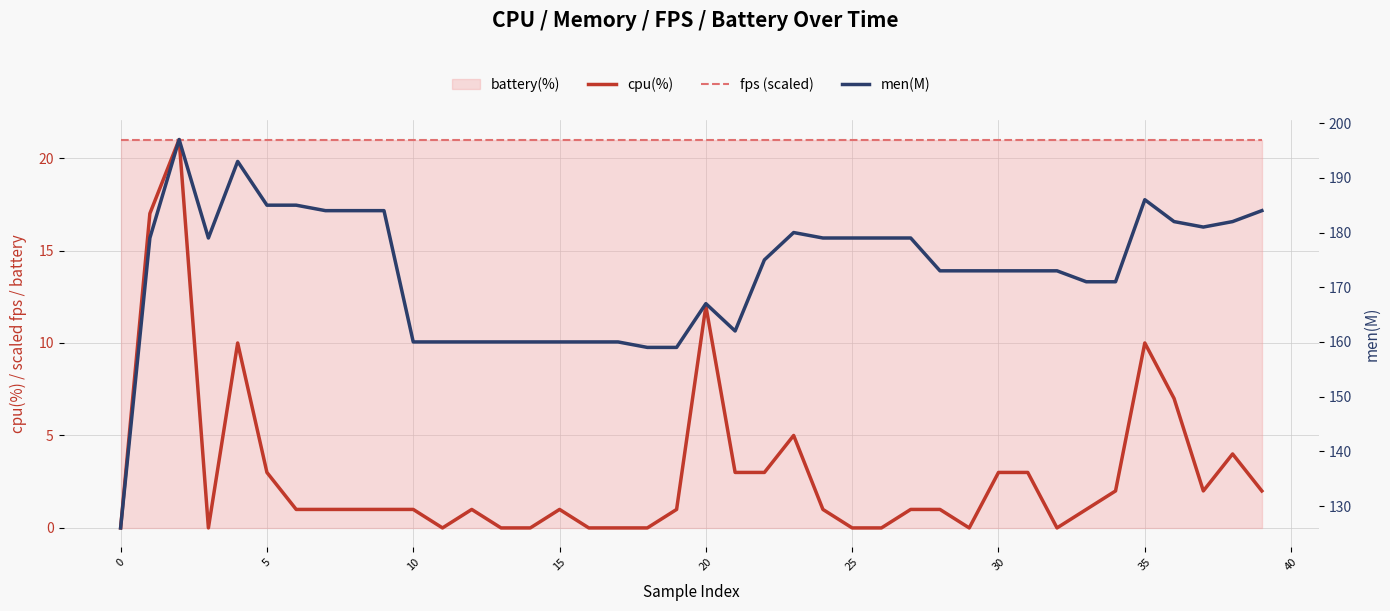

What is the sum of all cpu(%) values?

119